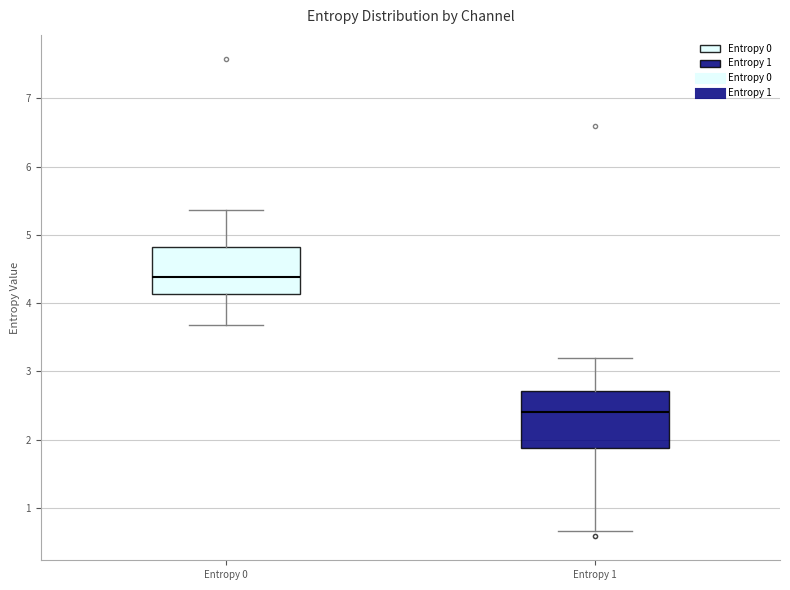

Which box has the highest median line?

Entropy 0